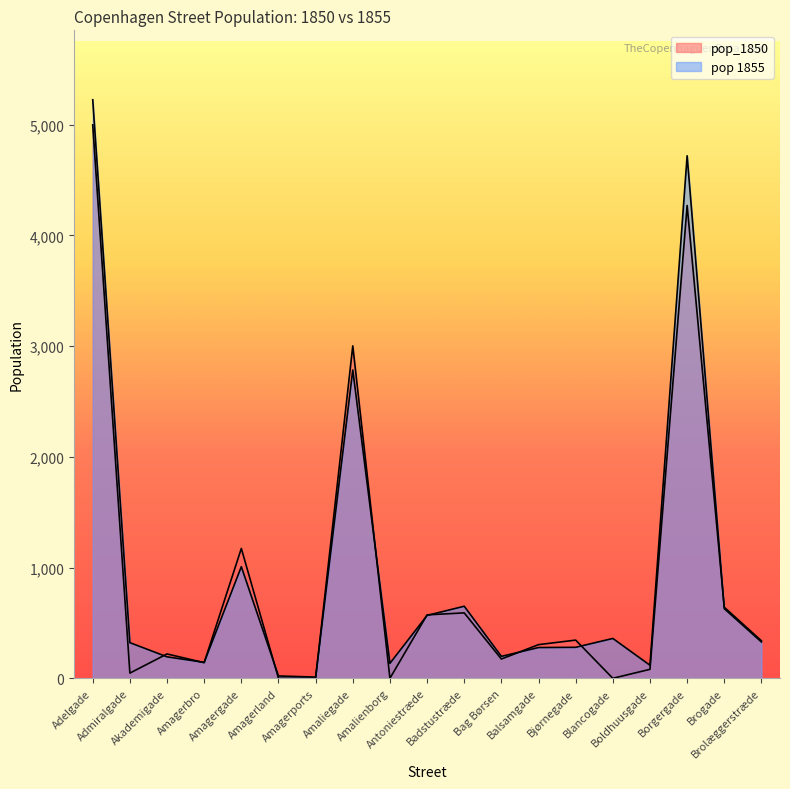

What is the sum of the pop_1850 values at Badstustræde and Amagerports?

591